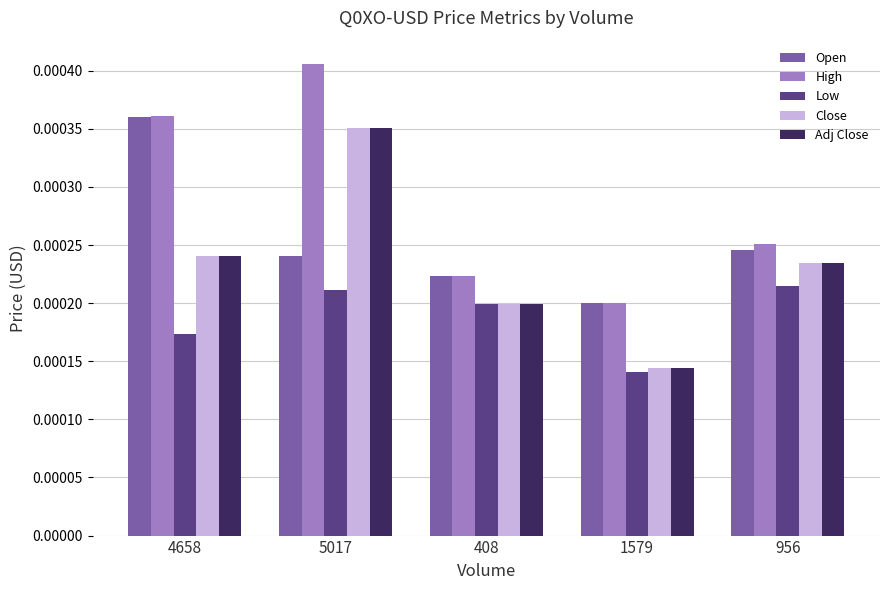

Rank the categories by Adj Close value from highest to lowest.

5017, 4658, 956, 408, 1579